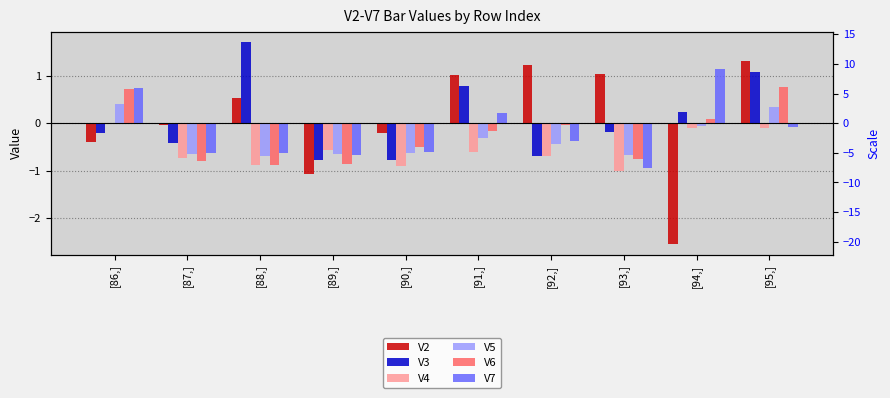

What is the difference between the maximum and minimum values in the V5 series?

1.1